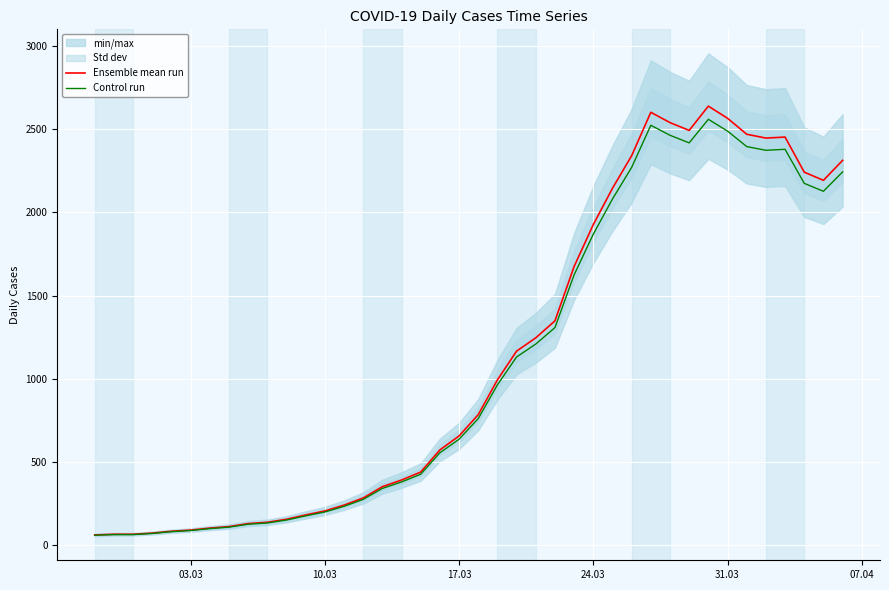

What is the minimum value shown in the chart?

59.2